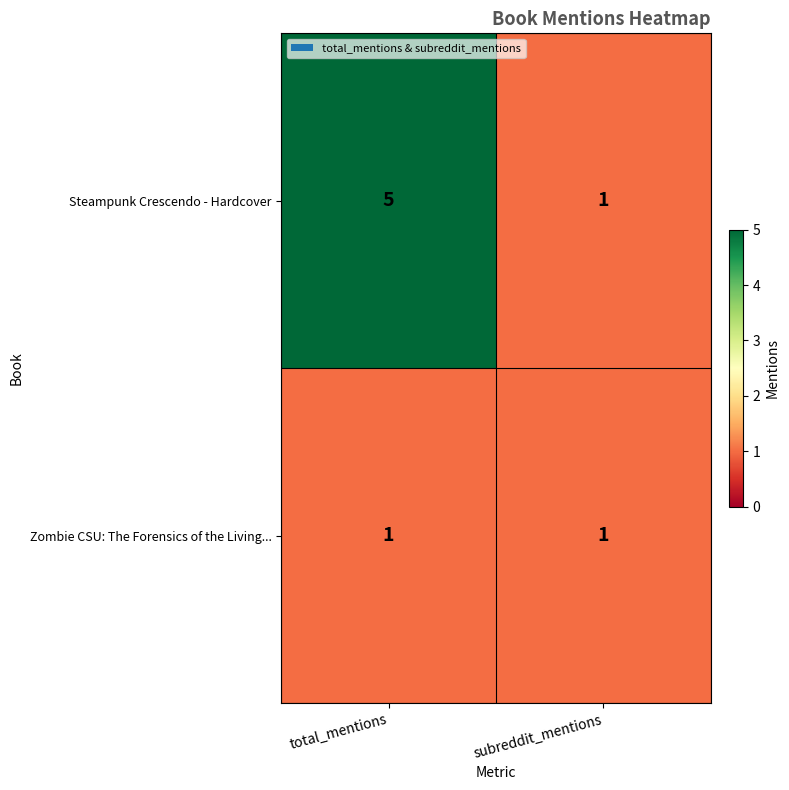

Rank the series by their maximum value, from lowest to highest.

Zombie CSU: The Forensics of the Living..., Steampunk Crescendo - Hardcover